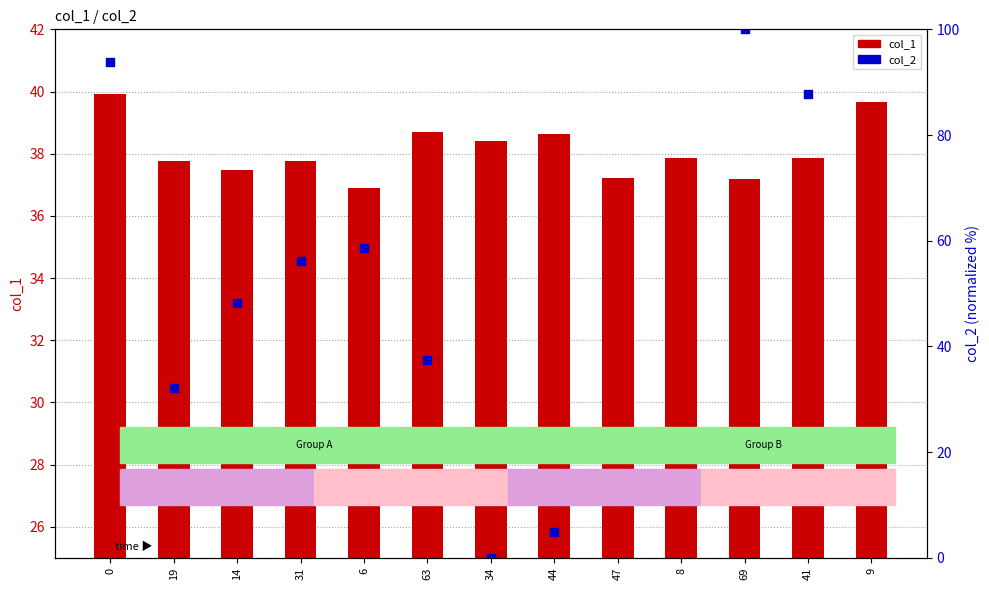

What is the total value across all series at 6?

95.5